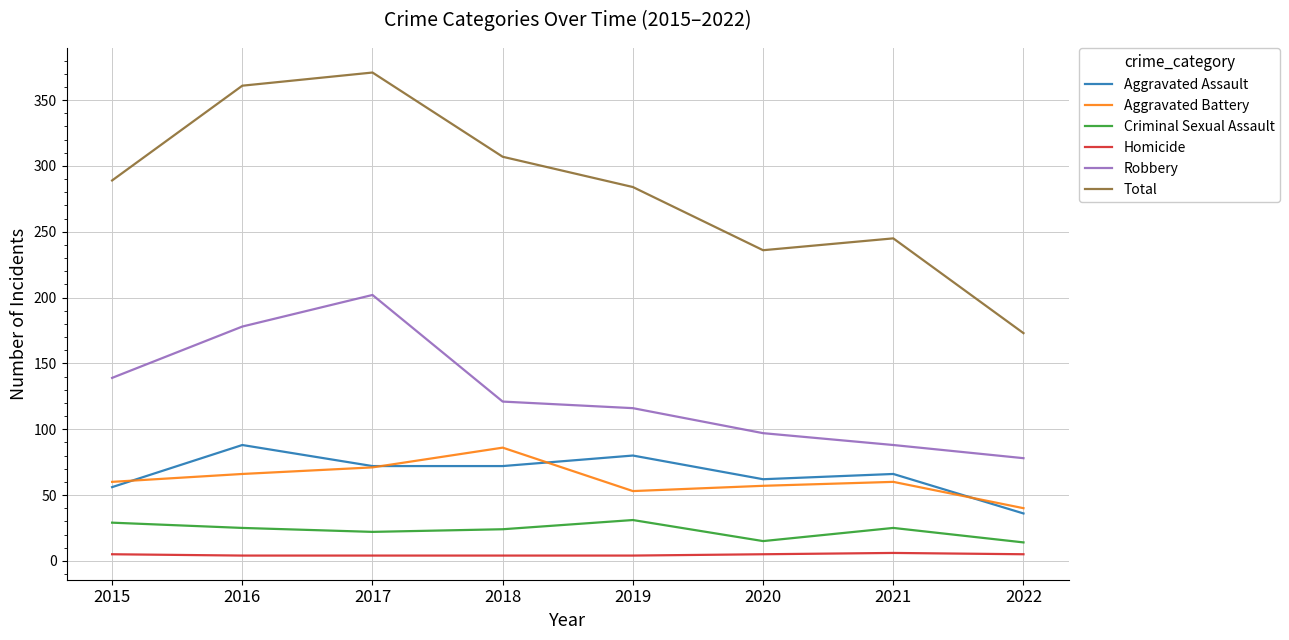

How many interior local peaks does the Aggravated Assault series have?

3